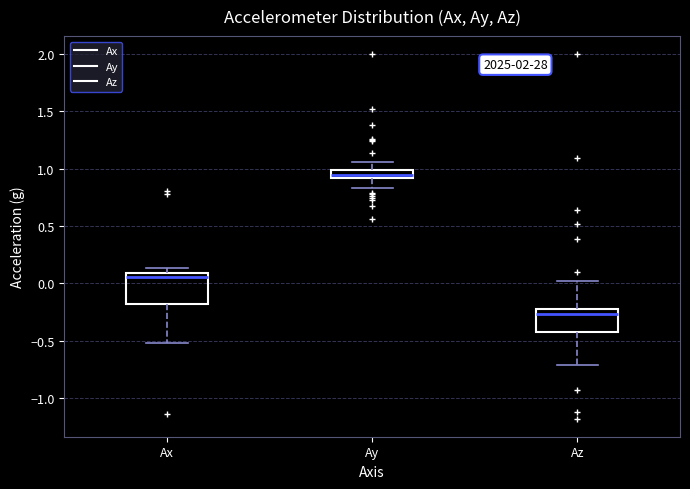

Which box's median line is the highest?

Ay